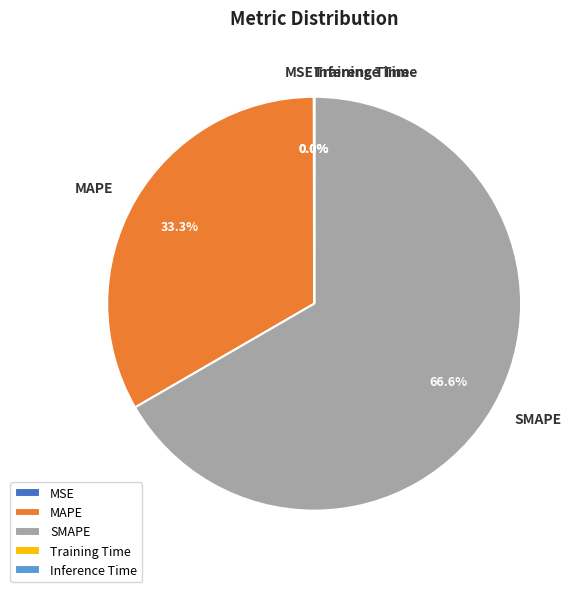

Which slice represents more than half of the pie?

SMAPE